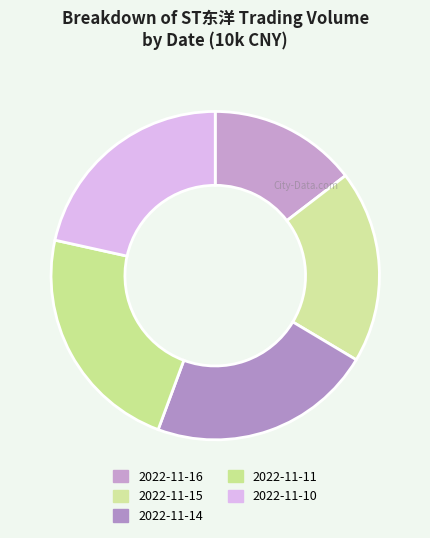

To the nearest percent, what is the average slice percentage?

20%